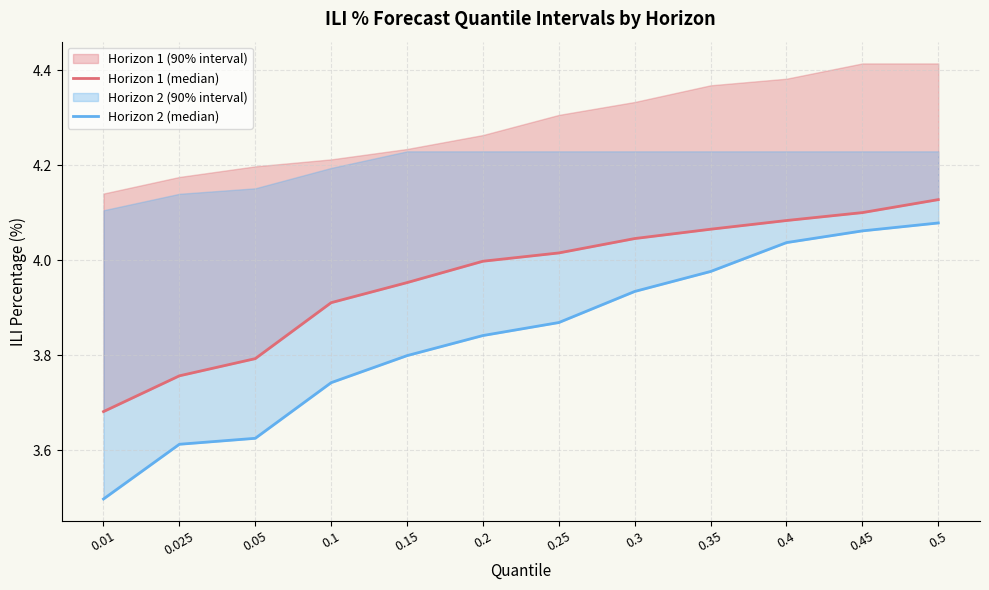

What is the difference between the maximum and second lowest values in the Horizon 2 (median) series?

0.5